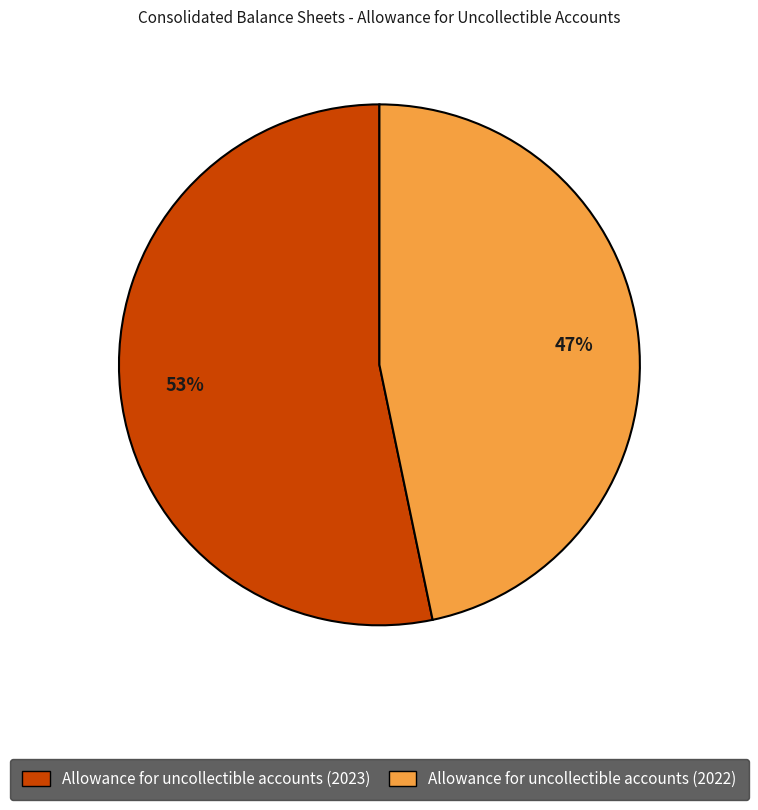

Which category has the biggest portion of the pie?

Allowance for uncollectible accounts (2023)